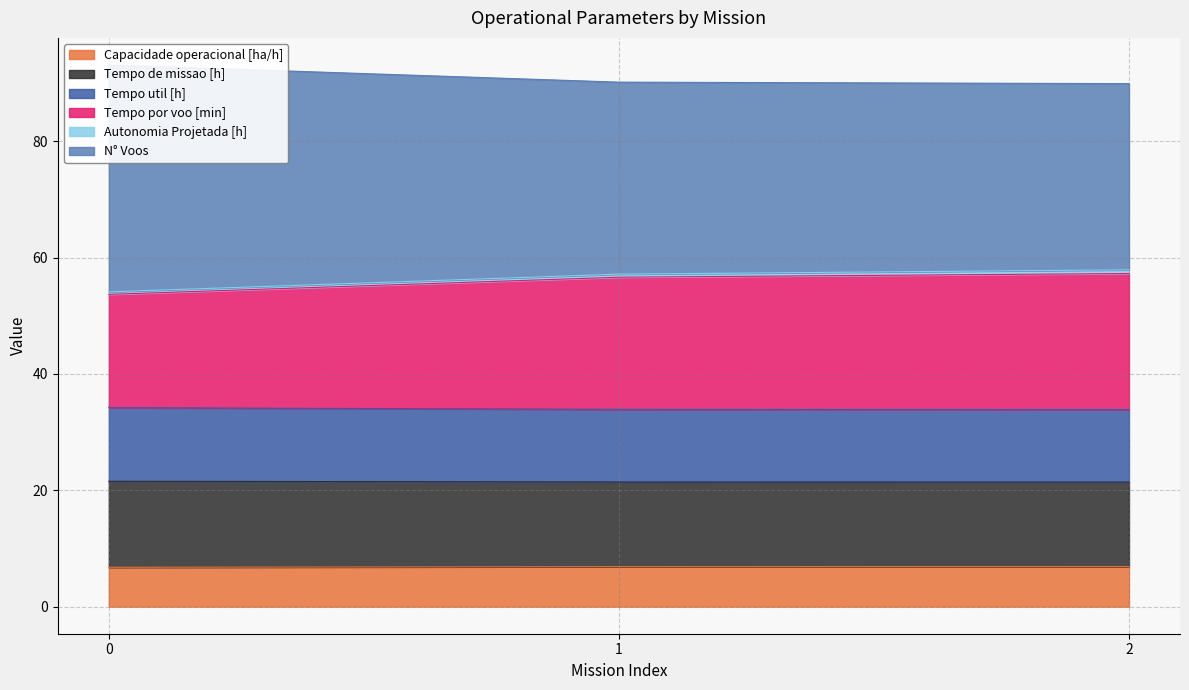

Does the chart have visible grid lines?

Yes